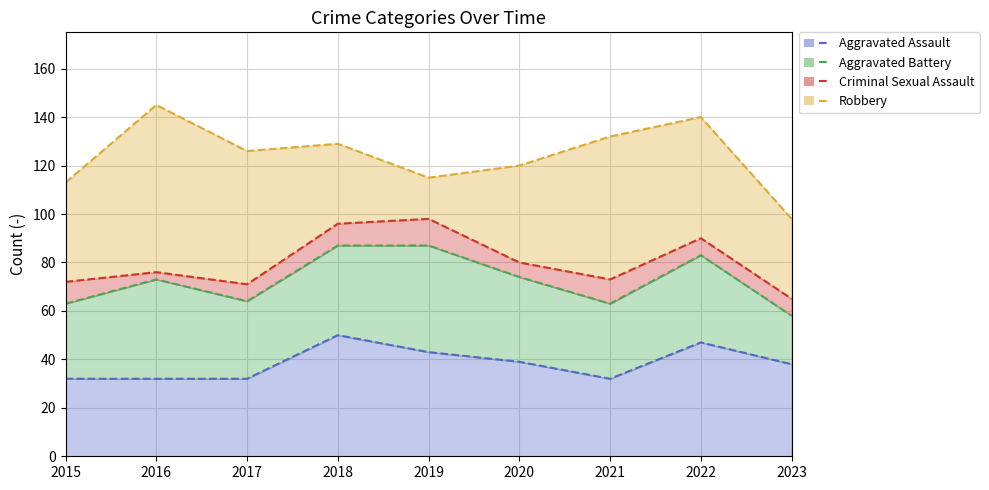

True or false: Robbery (line) and Criminal Sexual Assault (line) cross at least once.

False